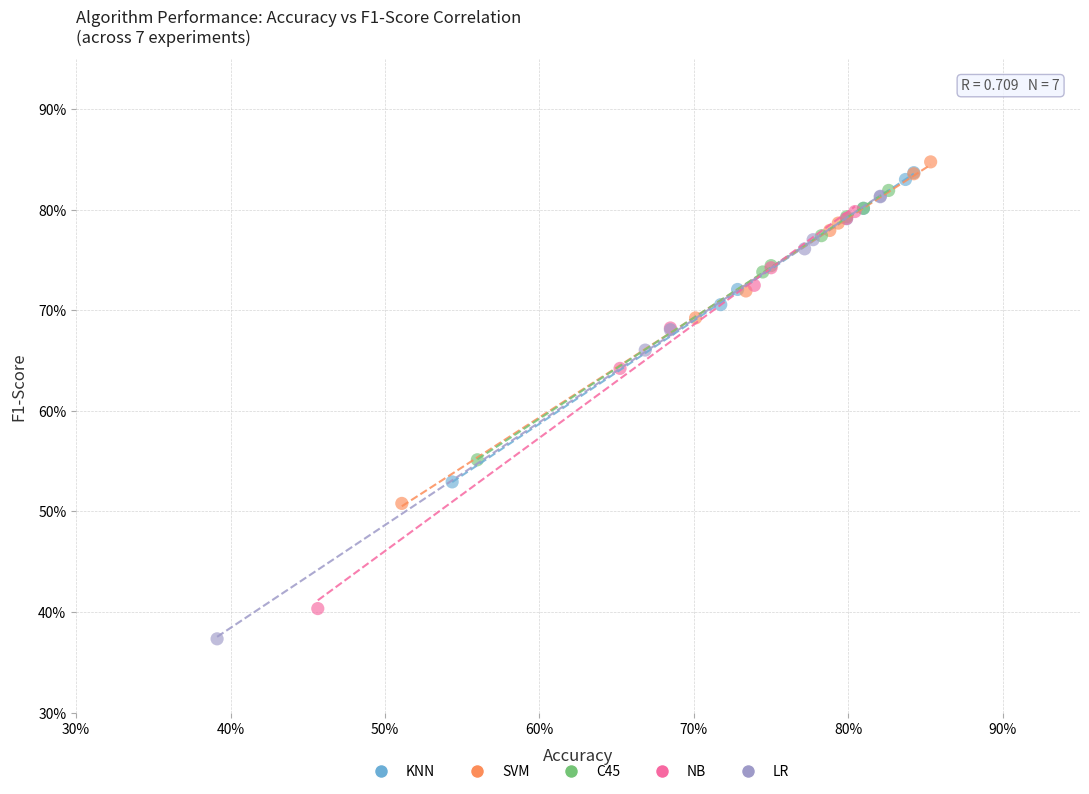

What are all the series names shown in the legend?

KNN, SVM, C45, NB, LR